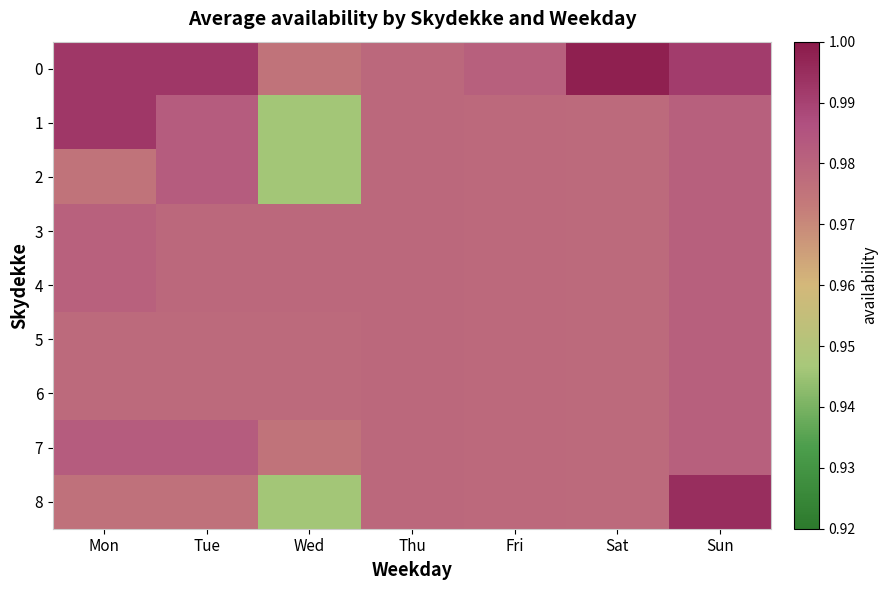

How many data points does each series have?

7